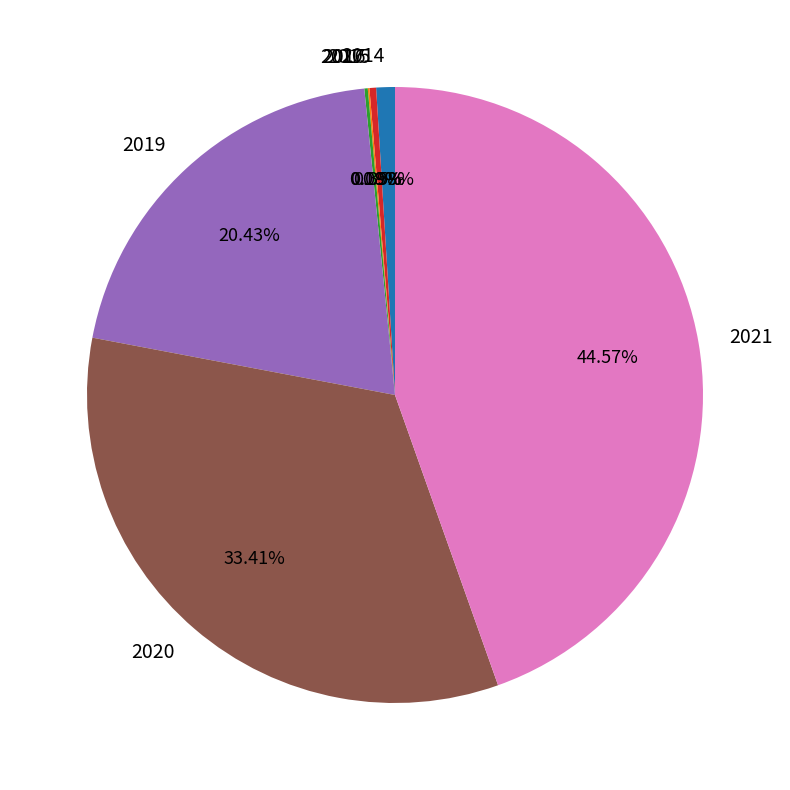

Which slice is the largest?

2021